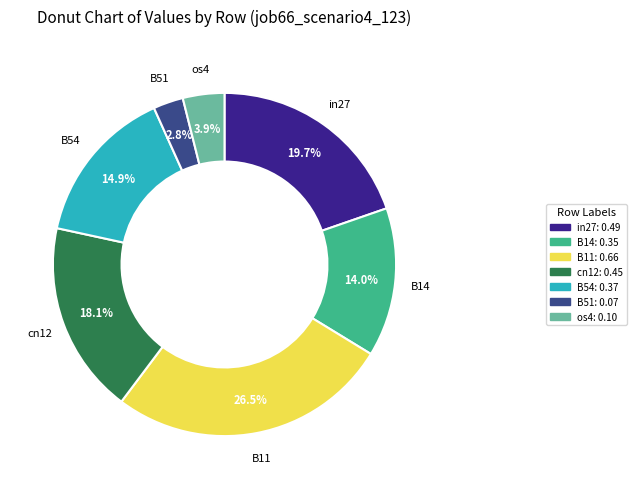

To the nearest percent, what is the average slice percentage?

14%